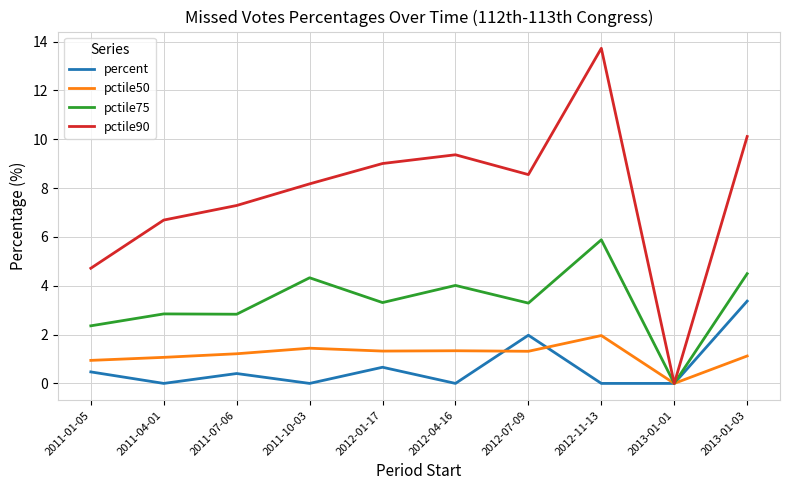

What is the greatest value displayed?

13.7